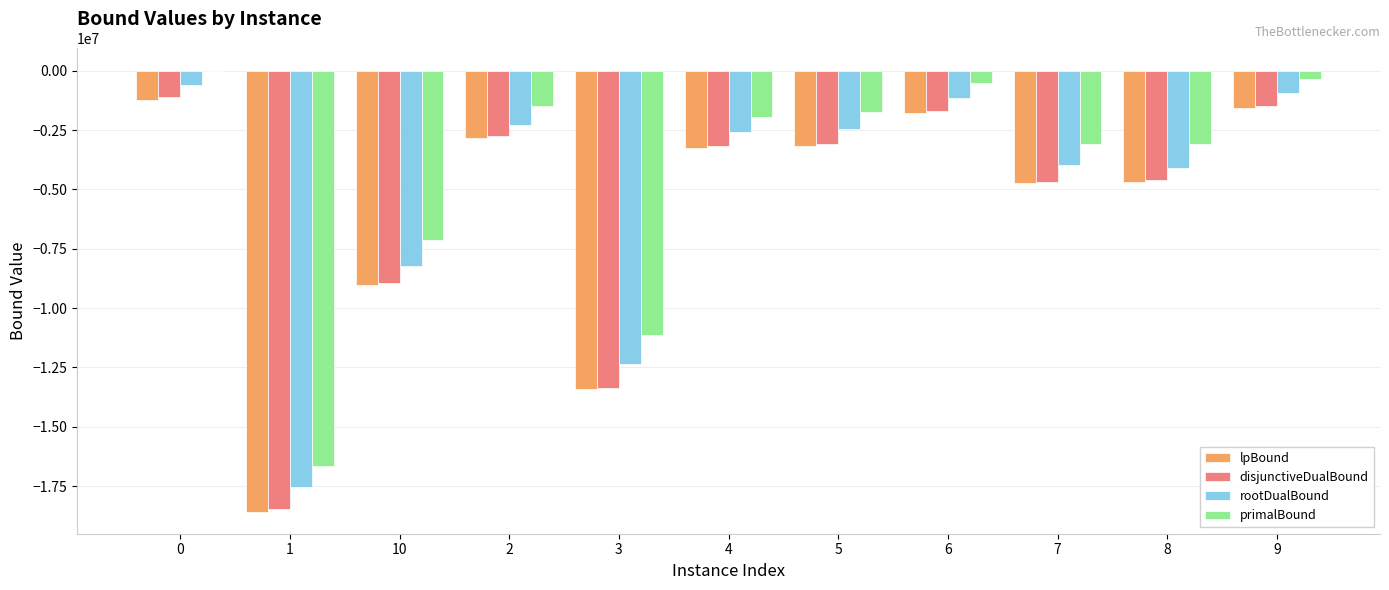

True or false: lpBound has a value of -1216923.3 at 0.

True